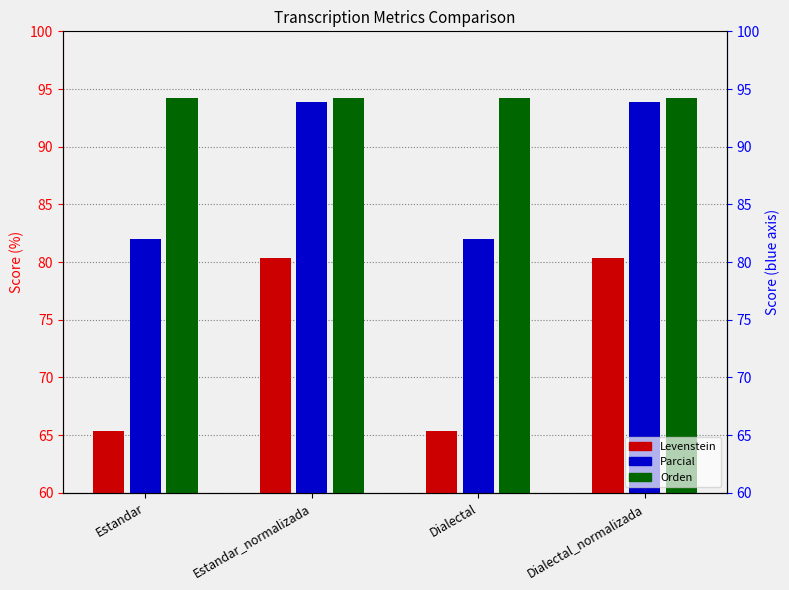

What is the spread (max minus min) of values at Estandar?

28.9